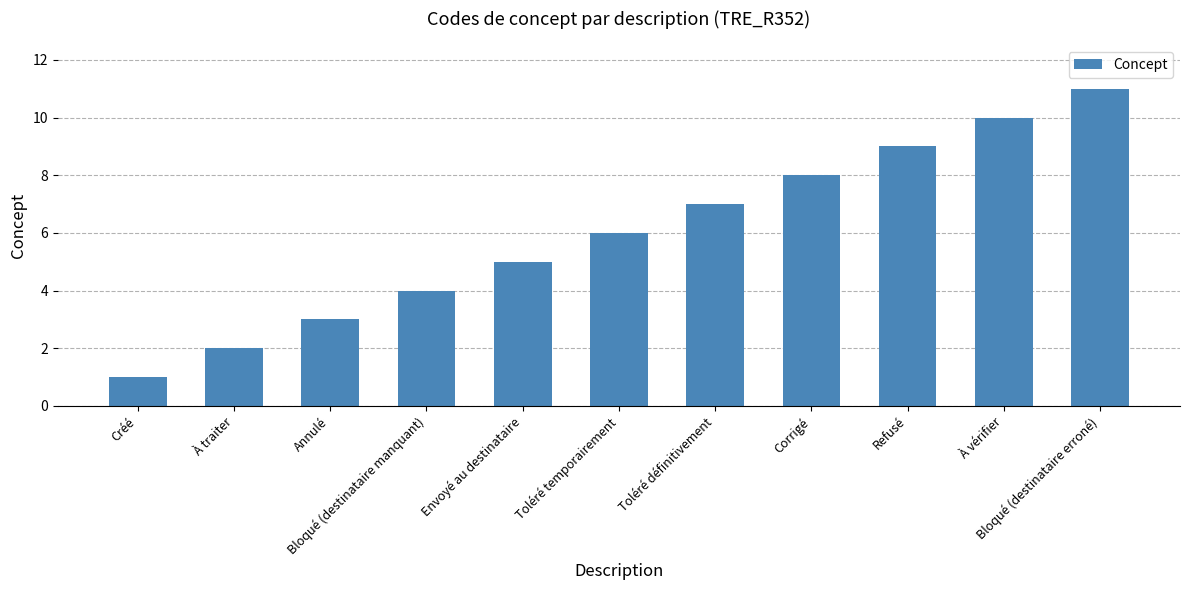

Reading left to right, what are all the values shown in this chart?

1	2	3	4	5	6	7	8	9	10	11